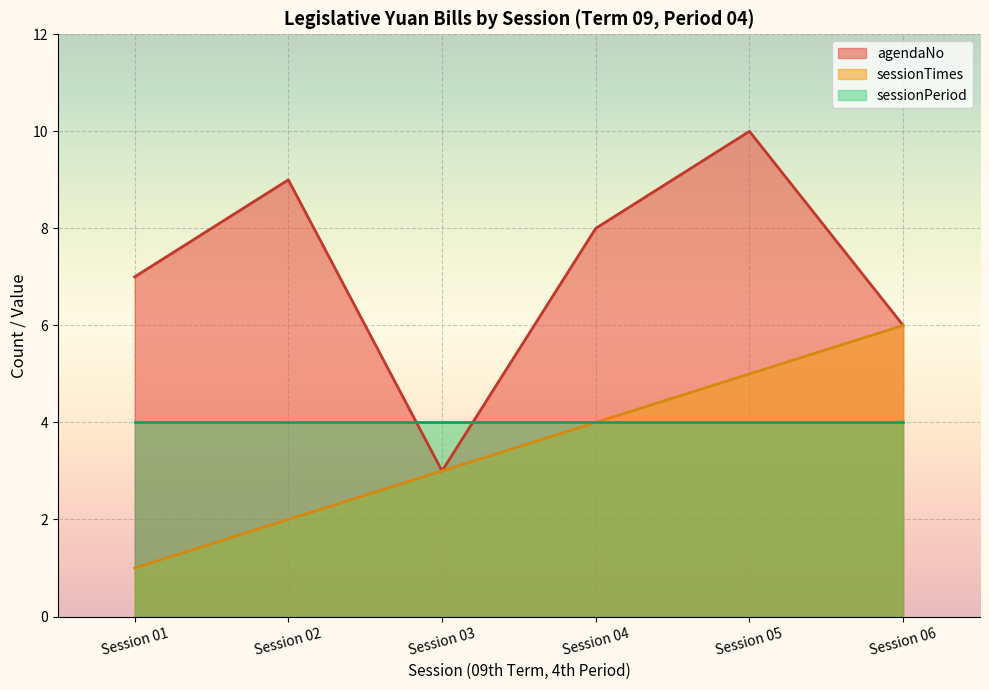

At which category is the sum across all series the highest?

Session 05